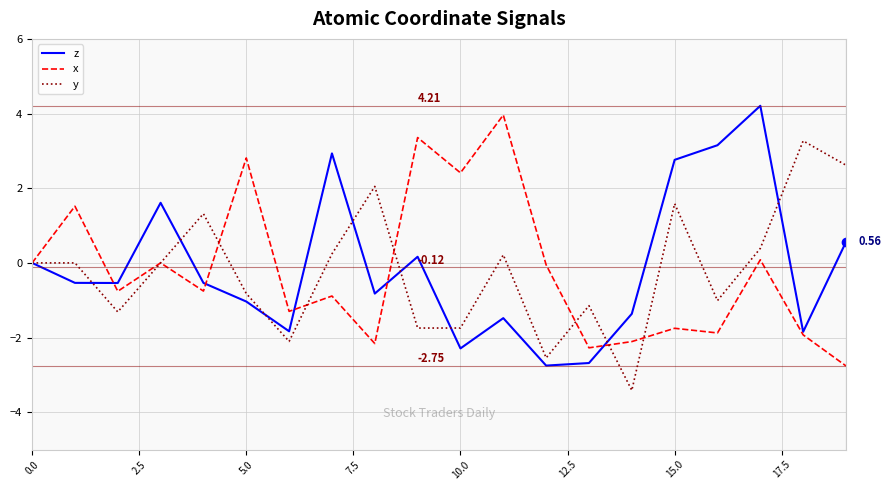

Does the chart display data point markers on the line(s)?

No